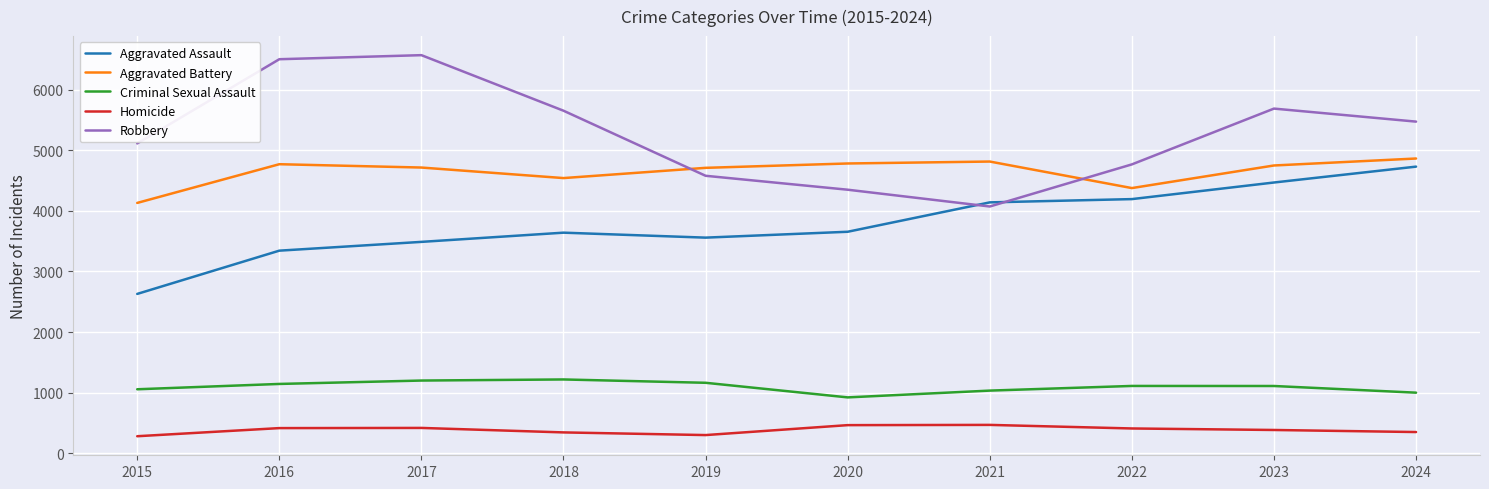

At how many categories does at least one series exceed 2995?

10